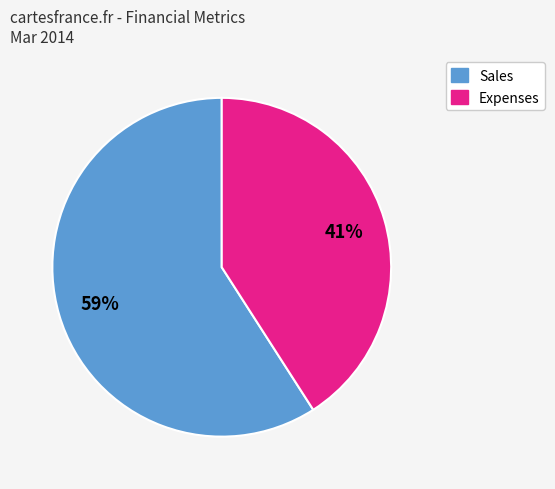

Is there any slice that represents more than half of the pie?

Yes